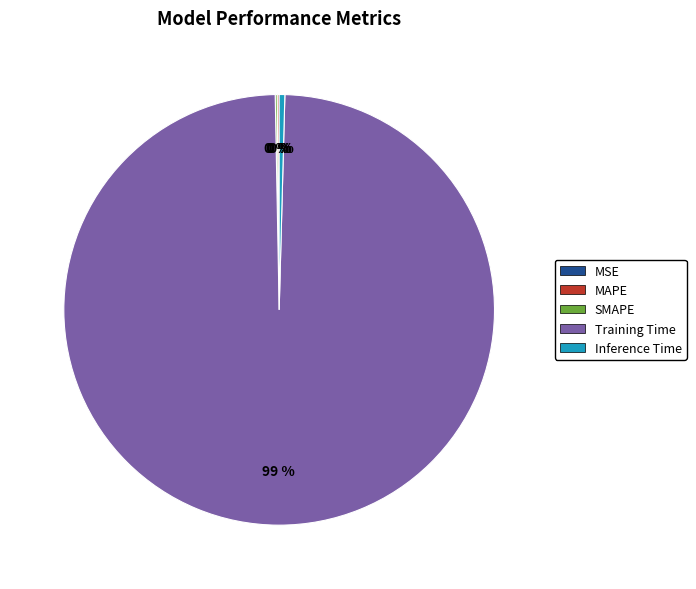

Is it true that Training Time is 89% of the pie?

False